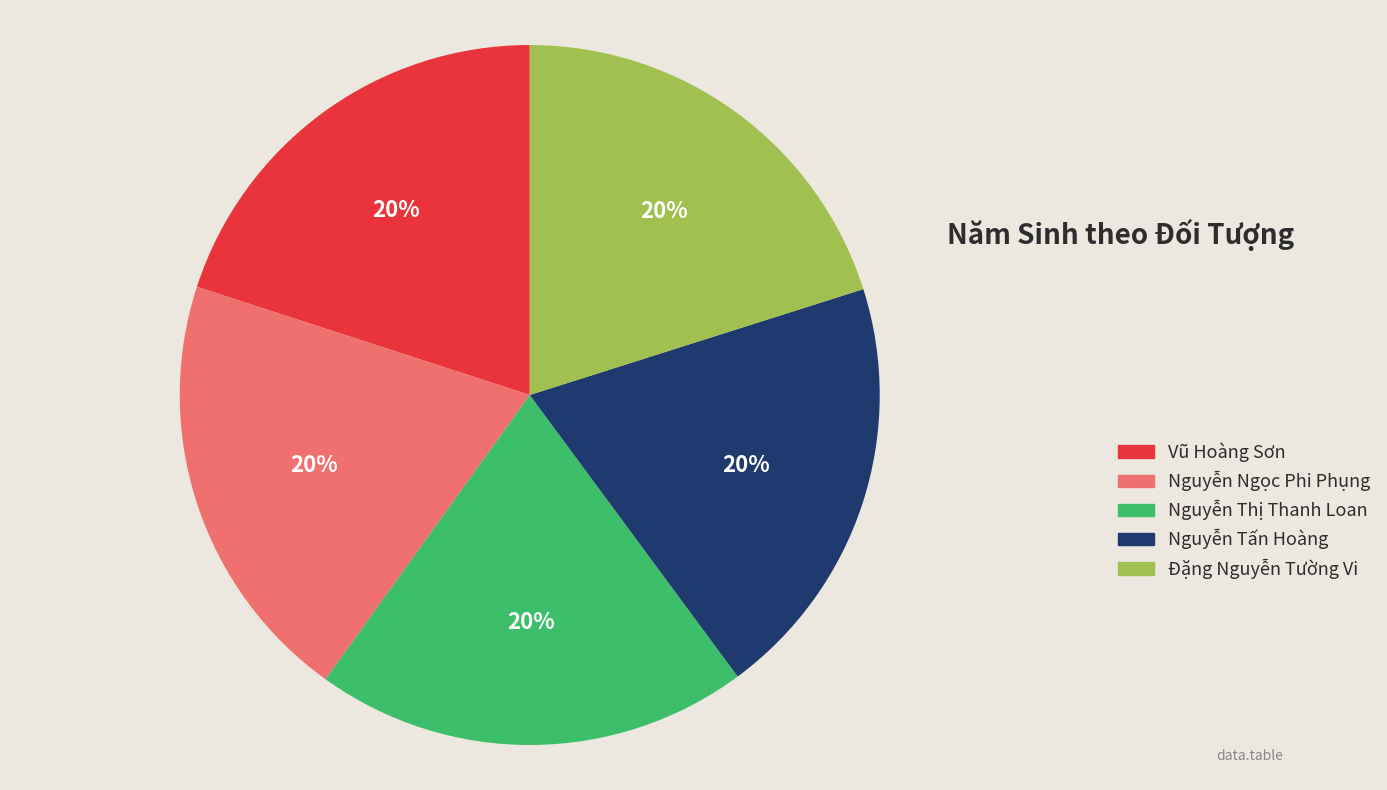

To the nearest percent, what is the average slice percentage?

20%